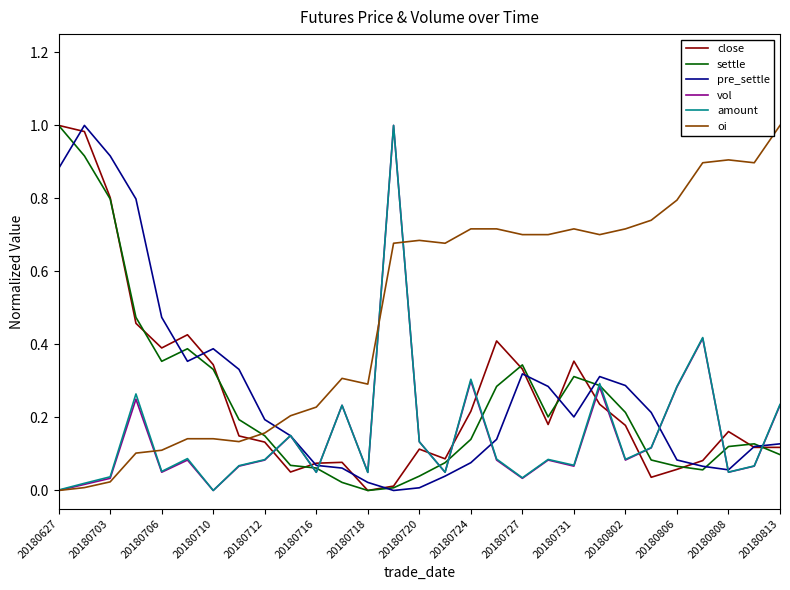

What are all the series names shown in the legend?

close, settle, pre_settle, vol, amount, oi